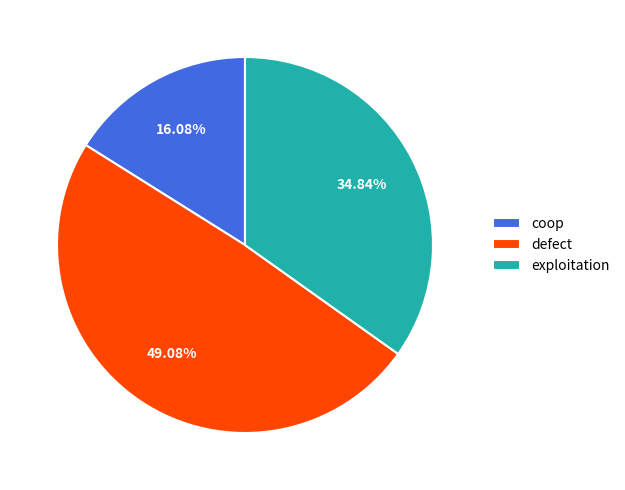

Which has a higher value, coop or exploitation?

exploitation